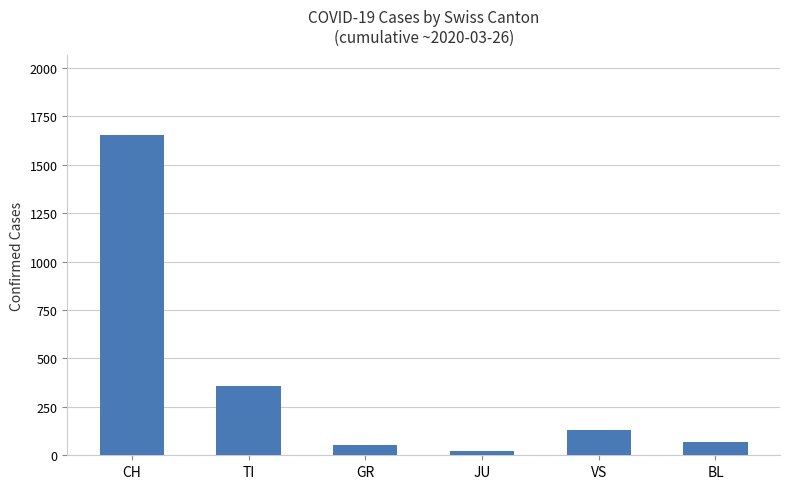

True or false: the data shows 212 at VS.

False